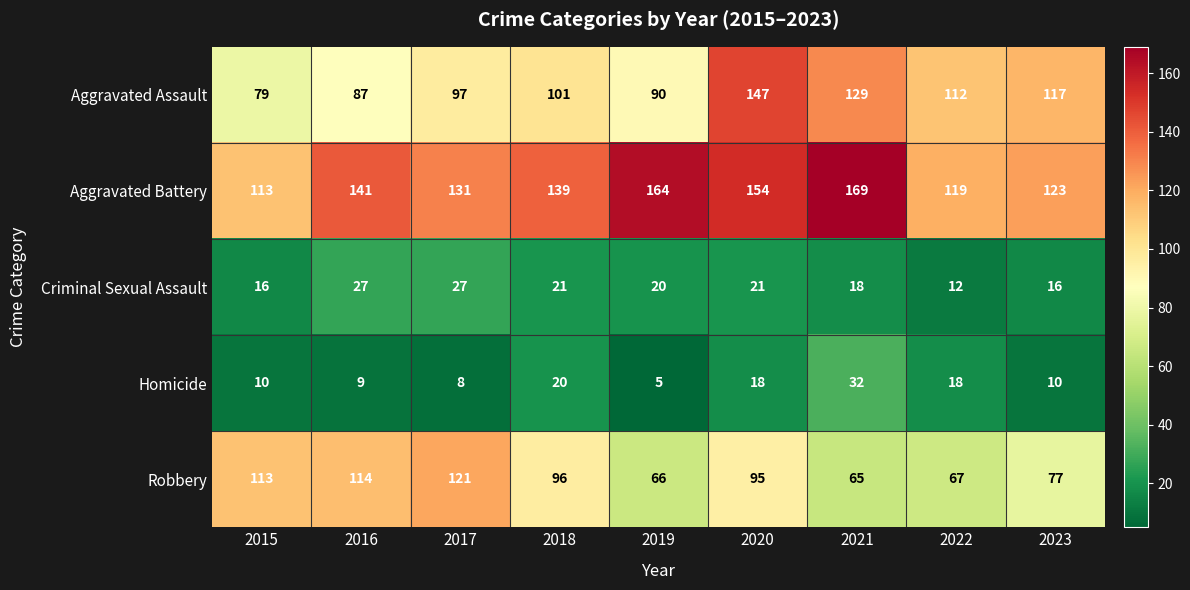

What is the sum of all Aggravated Assault values?

959